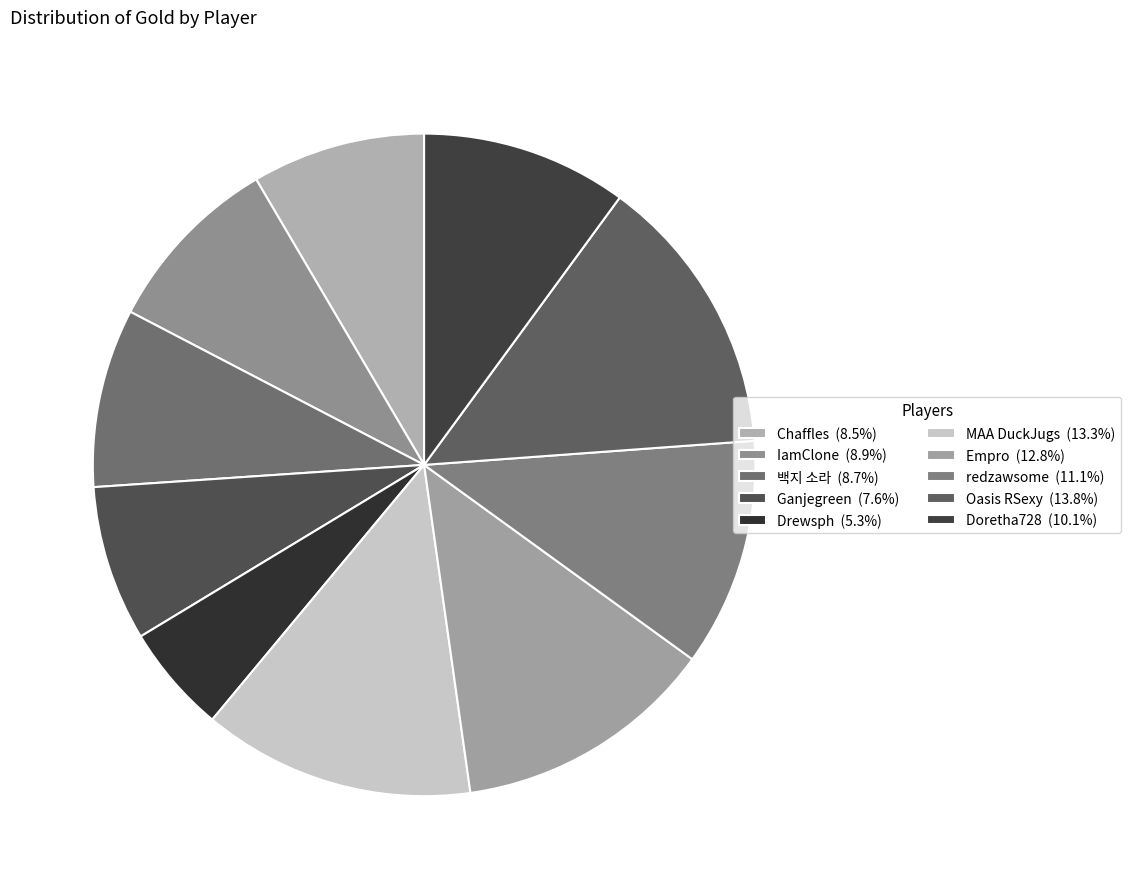

Does Chaffles represent more than half of the total?

No